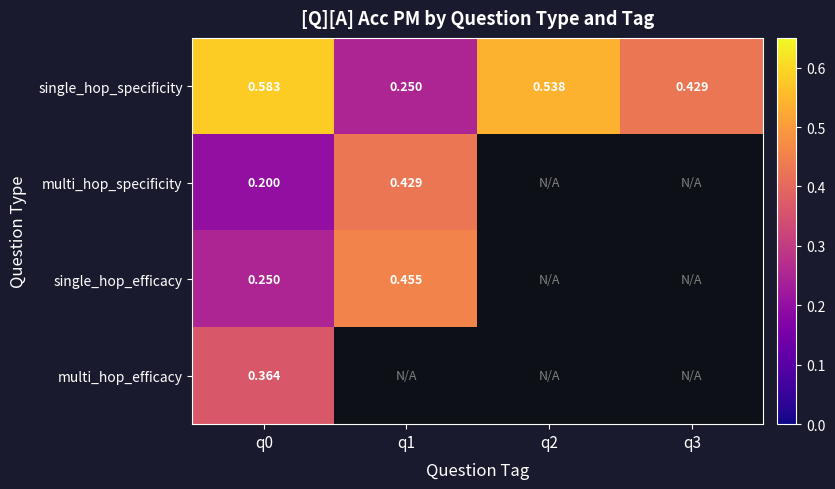

Rank the series at q0 from highest to lowest value.

single_hop_specificity, multi_hop_efficacy, single_hop_efficacy, multi_hop_specificity